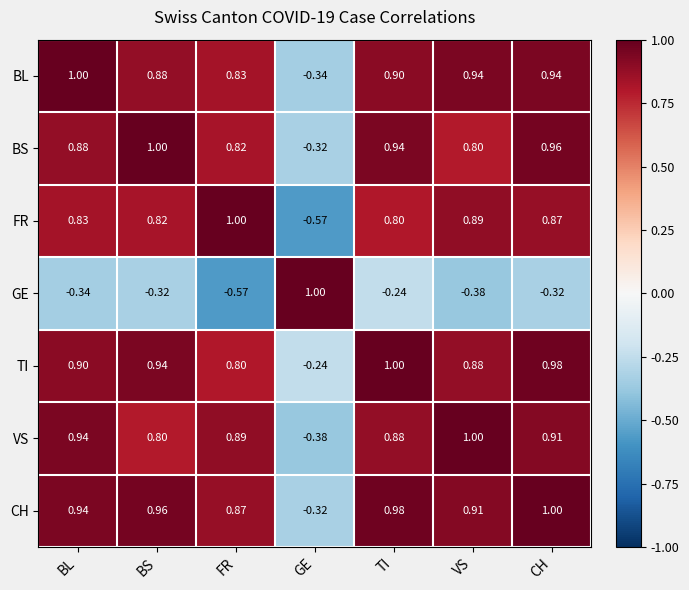

At which label is TI closest to 0?

GE